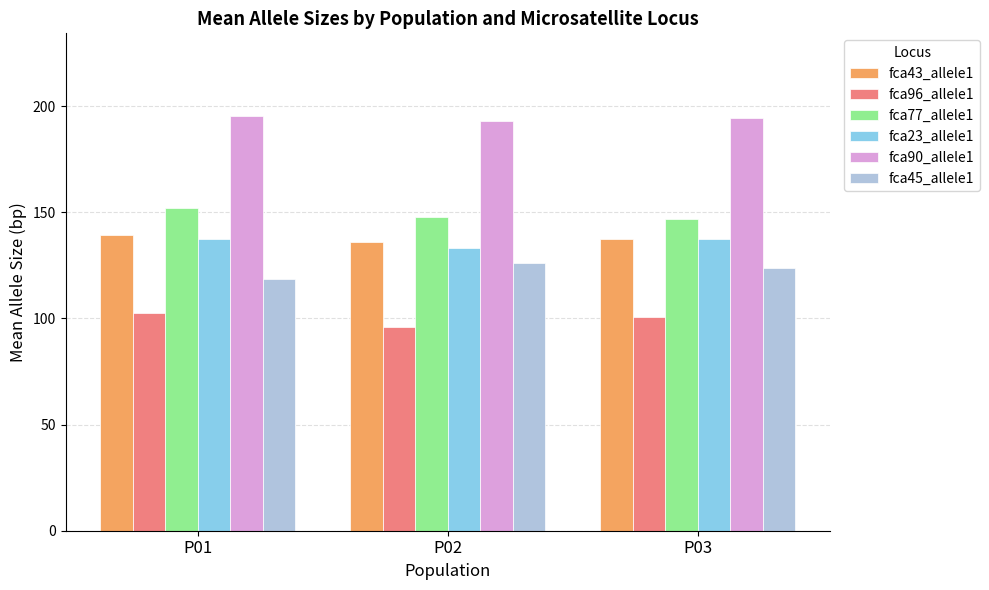

What is the spread (max minus min) of values at P02?

96.7